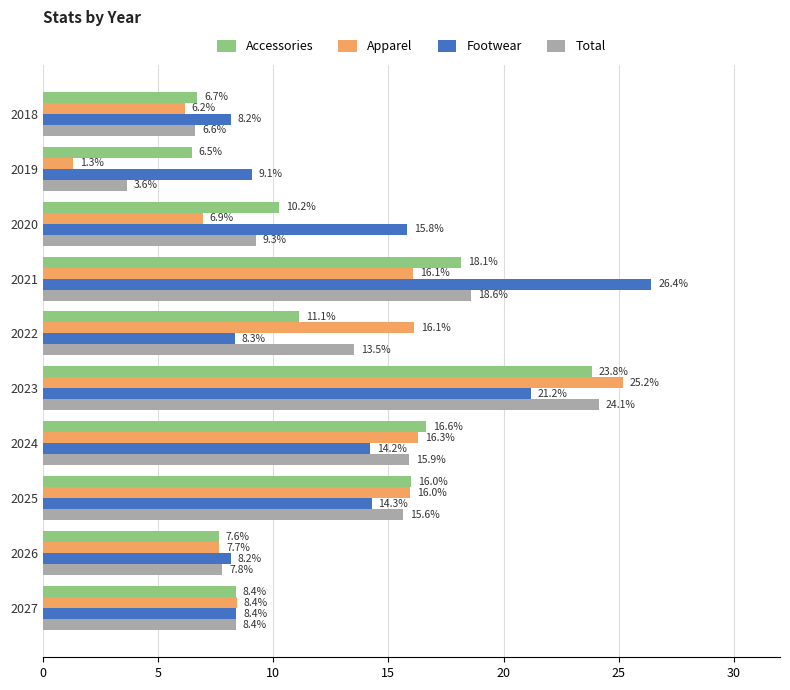

What are all the series names shown in the legend?

Accessories, Apparel, Footwear, Total